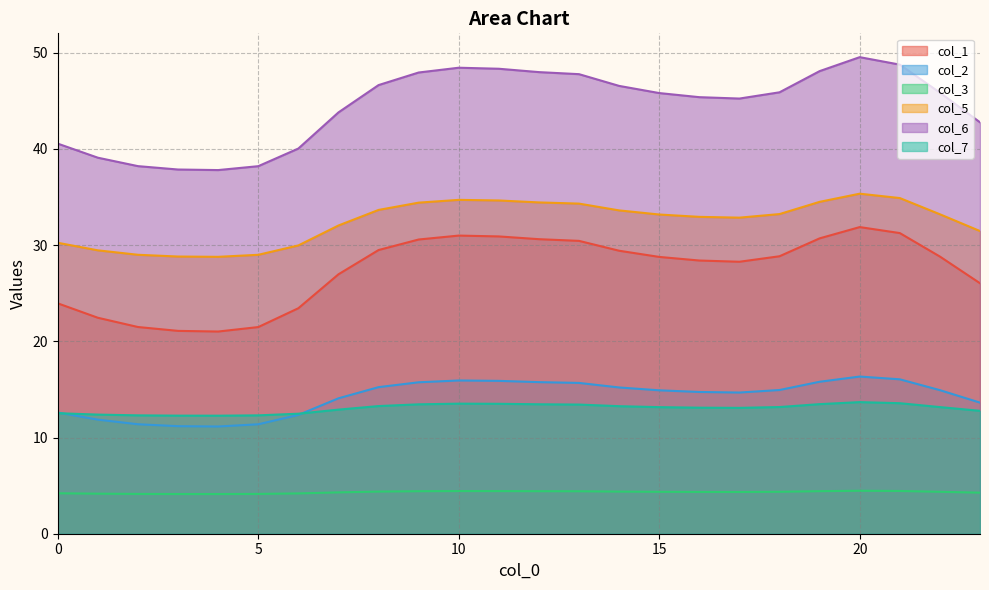

Reading left to right, transcribe all the data shown in this chart.

col_1: 24.0	22.5	21.5	21.1	21.0	21.5	23.4	27.0	29.5	30.6	31.0	30.9	30.6	30.4	29.4	28.8	28.4	28.3	28.8	30.7	31.9	31.3	28.8	26.0
col_2: 12.6	11.9	11.4	11.2	11.1	11.4	12.3	14.1	15.2	15.7	15.9	15.9	15.8	15.7	15.2	14.9	14.7	14.7	14.9	15.8	16.3	16.1	14.9	13.6
col_3: 4.2	4.2	4.1	4.1	4.1	4.1	4.2	4.3	4.4	4.4	4.4	4.4	4.4	4.4	4.4	4.4	4.3	4.3	4.4	4.4	4.5	4.4	4.4	4.3
col_5: 30.2	29.5	29.0	28.8	28.8	29.0	30.0	32.0	33.7	34.4	34.7	34.6	34.4	34.3	33.6	33.2	32.9	32.9	33.2	34.5	35.3	34.9	33.2	31.5
col_6: 40.6	39.1	38.2	37.9	37.8	38.2	40.0	43.8	46.6	47.9	48.4	48.3	48.0	47.8	46.6	45.8	45.4	45.2	45.9	48.1	49.5	48.8	45.9	42.8
col_7: 12.5	12.4	12.3	12.3	12.3	12.3	12.5	12.9	13.3	13.5	13.5	13.5	13.5	13.4	13.3	13.2	13.1	13.1	13.2	13.5	13.7	13.6	13.2	12.8